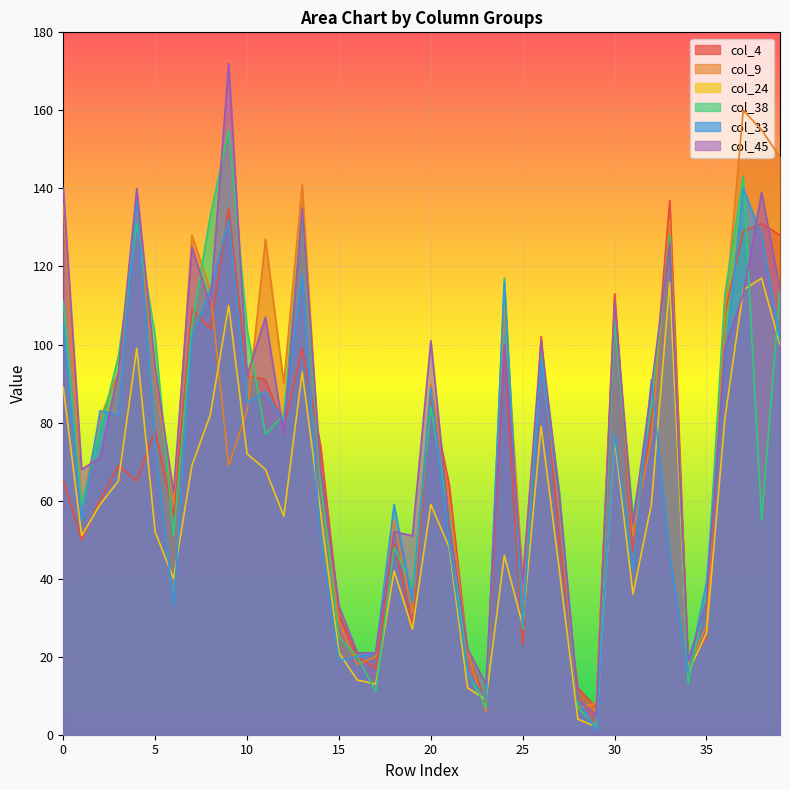

Reading left to right, list all the values displayed in this chart.

col_4: 0=65	1=50	2=60	3=69	4=65	5=78	6=56	7=109	8=104	9=135	10=92	11=91	12=79	13=99	14=74	15=31	16=20	17=17	18=49	19=28	20=87	21=64	22=21	23=8	24=99	25=23	26=102	27=49	28=12	29=7	30=113	31=47	32=80	33=137	34=18	35=25	36=108	37=129	38=131	39=128
col_9: 0=136	1=59	2=81	3=93	4=135	5=92	6=59	7=128	8=114	9=69	10=83	11=127	12=90	13=141	14=64	15=29	16=18	17=20	18=55	19=31	20=90	21=60	22=21	23=6	24=110	25=40	26=97	27=57	28=7	29=8	30=110	31=51	32=76	33=132	34=17	35=28	36=108	37=160	38=155	39=148
col_24: 0=89	1=51	2=59	3=65	4=99	5=52	6=40	7=69	8=82	9=110	10=72	11=68	12=56	13=93	14=57	15=21	16=14	17=13	18=42	19=27	20=59	21=48	22=12	23=9	24=46	25=28	26=79	27=42	28=4	29=2	30=76	31=36	32=59	33=116	34=16	35=26	36=81	37=114	38=117	39=100
col_38: 0=111	1=59	2=78	3=97	4=131	5=102	6=51	7=105	8=133	9=155	10=104	11=77	12=82	13=134	14=65	15=25	16=20	17=11	18=48	19=38	20=84	21=56	22=16	23=7	24=117	25=27	26=98	27=62	28=7	29=2	30=106	31=56	32=84	33=128	34=13	35=36	36=113	37=143	38=55	39=114
col_33: 0=105	1=55	2=83	3=82	4=137	5=74	6=33	7=102	8=114	9=132	10=85	11=88	12=80	13=118	14=50	15=19	16=20	17=21	18=59	19=34	20=89	21=49	22=16	23=9	24=116	25=28	26=96	27=60	28=9	29=1	30=77	31=42	32=91	33=46	34=16	35=39	36=96	37=140	38=128	39=101
col_45: 0=140	1=68	2=71	3=93	4=140	5=94	6=62	7=125	8=110	9=172	10=92	11=107	12=77	13=135	14=68	15=33	16=21	17=21	18=52	19=51	20=101	21=54	22=22	23=13	24=100	25=39	26=101	27=61	28=9	29=5	30=111	31=54	32=89	33=126	34=19	35=34	36=99	37=113	38=139	39=114